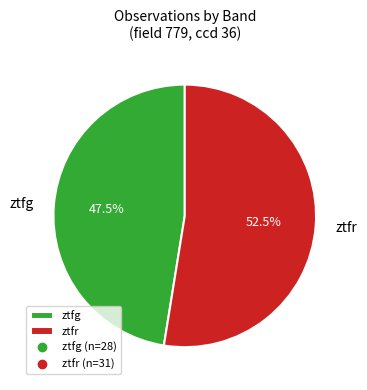

Rank the categories by value from highest to lowest.

ztfr, ztfg